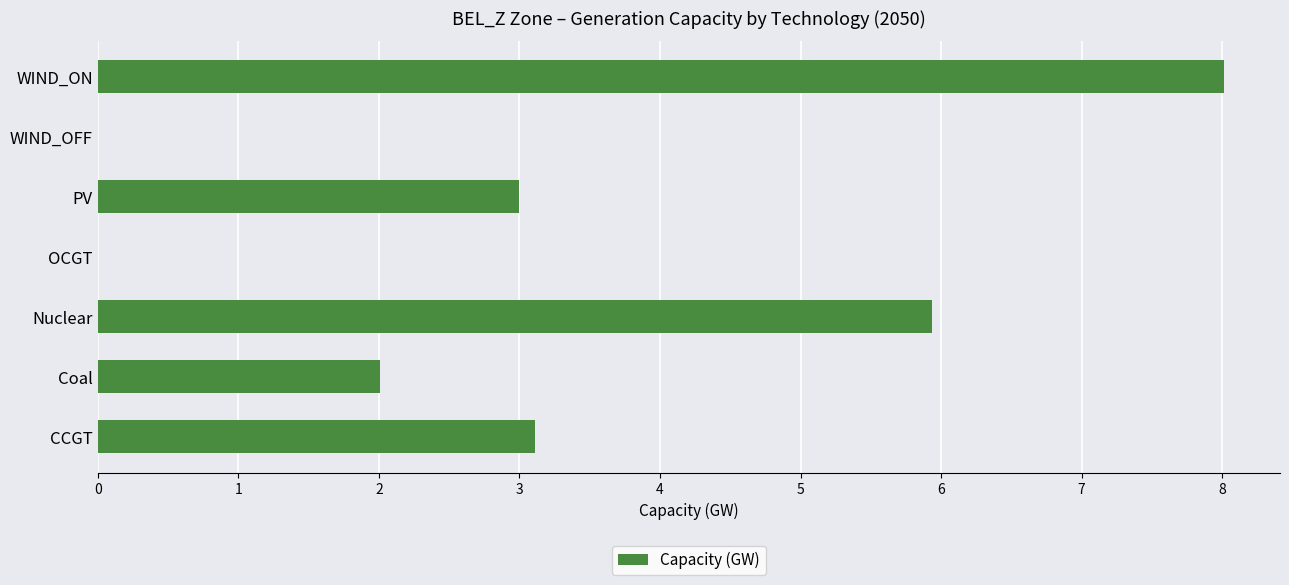

What is the ratio of the value at CCGT to the value at Nuclear?

0.5